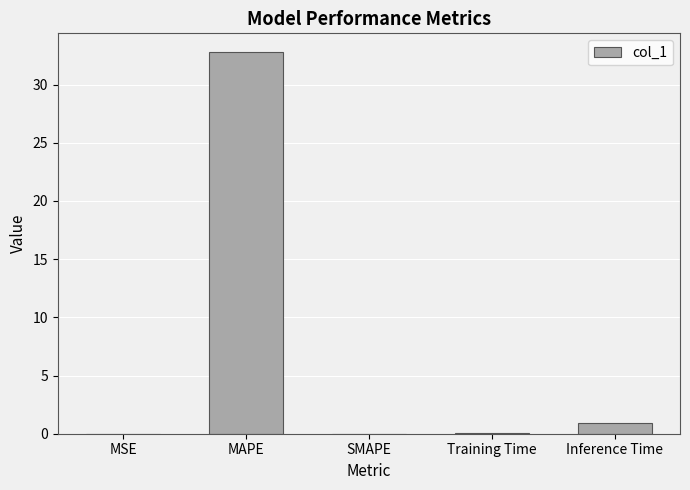

The value at SMAPE is 0.0. True or false?

True